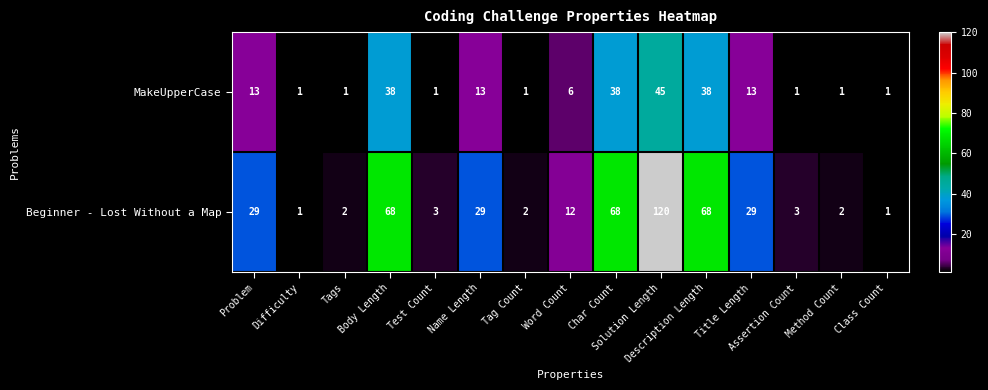

What is the average value of the Beginner - Lost Without a Map series?

29